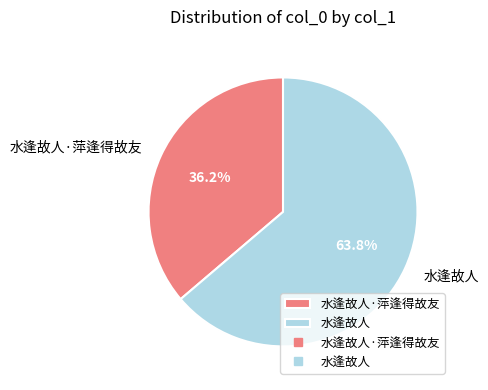

To the nearest percent, what is the difference between the largest and smallest slice percentages?

28%